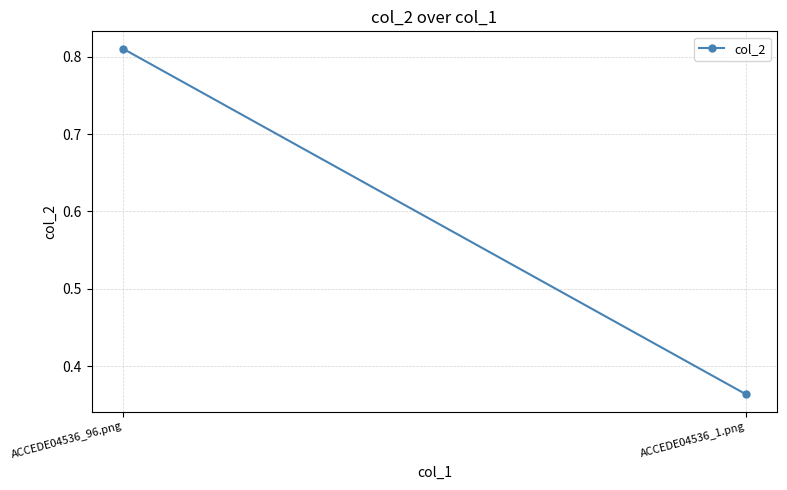

Which category has the highest value across all series?

ACCEDE04536_96.png